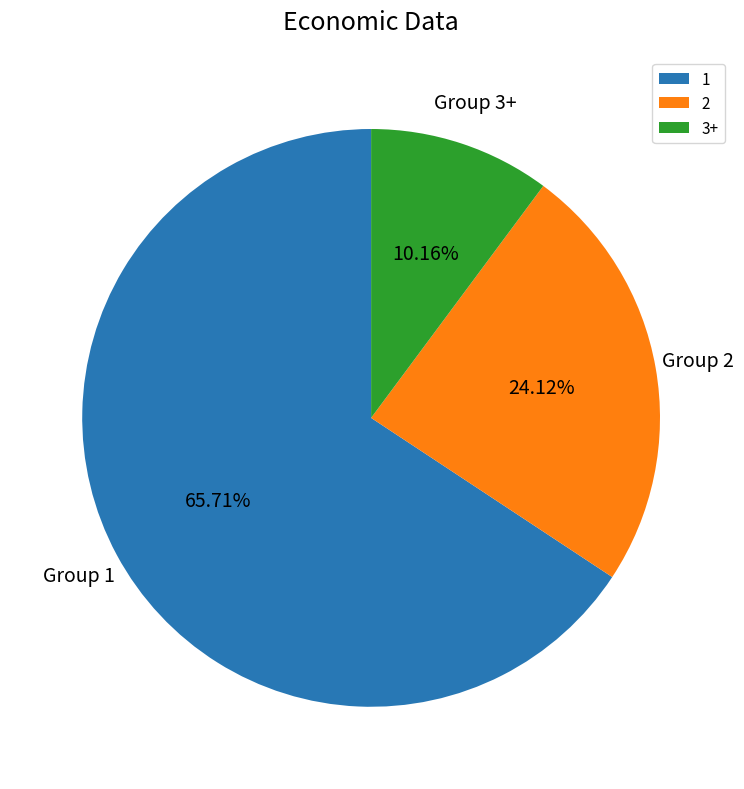

What percentage is the 1 slice, to the nearest percent?

66%